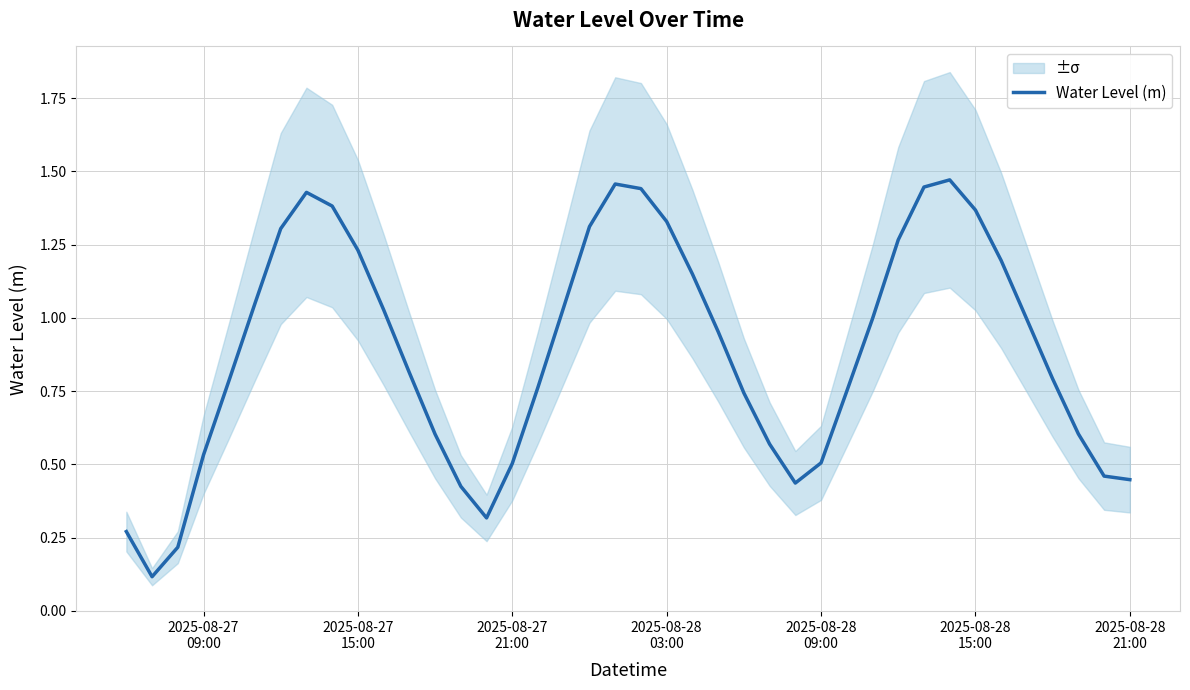

What is the average value?

0.9